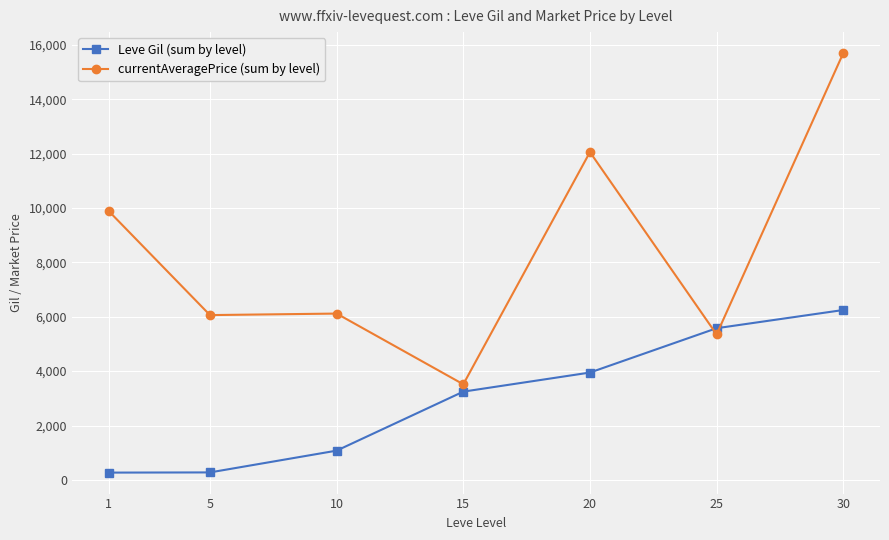

What is the value of the currentAveragePrice (sum by level) point at the 6th from the left?

5350